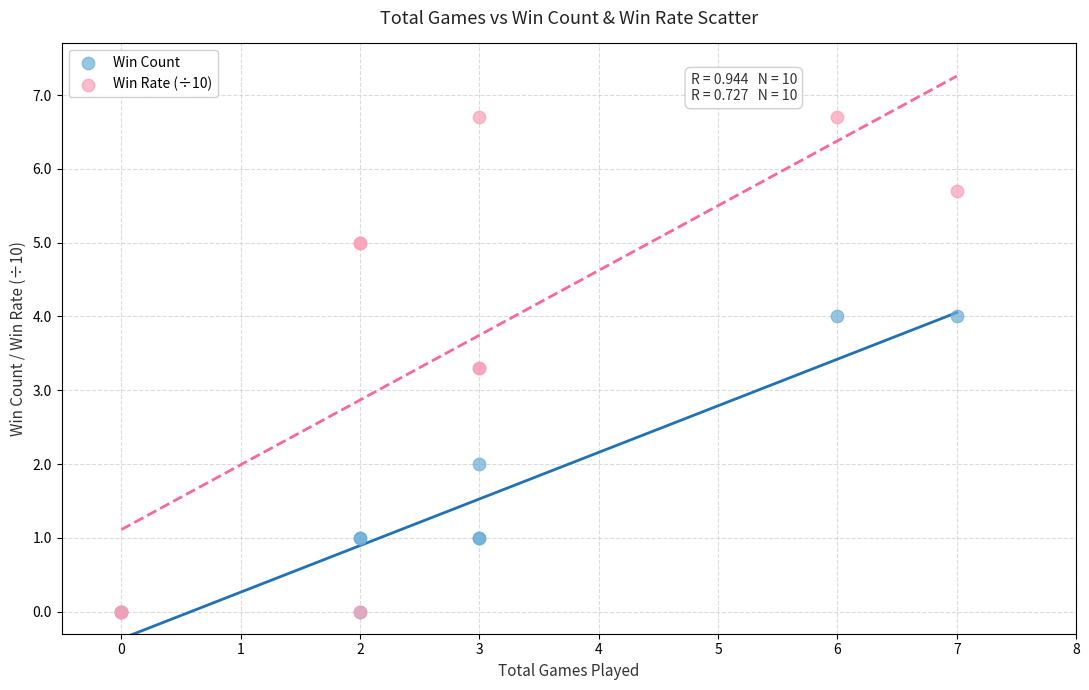

What are all the series names shown in the legend?

Win Count, Win Rate (÷10)